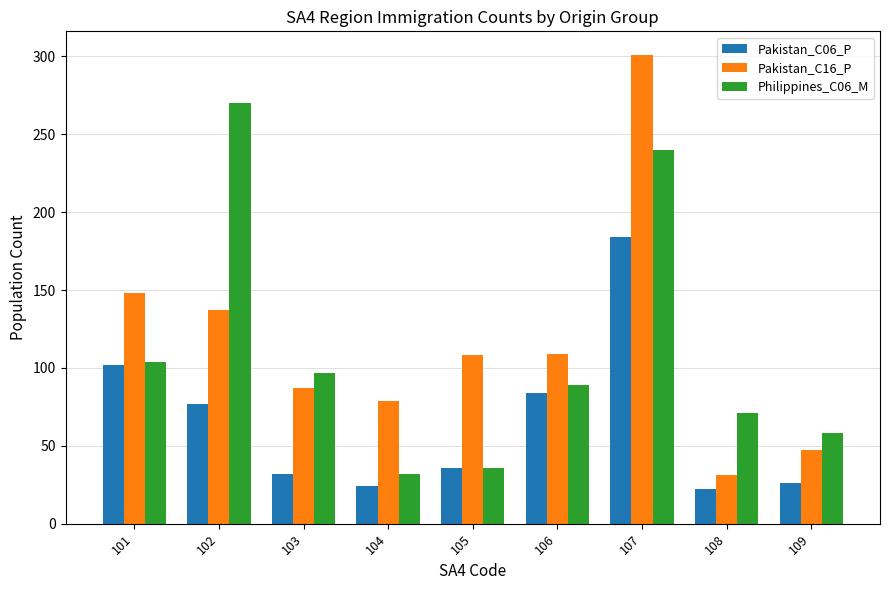

What is the minimum value for Pakistan_C06_P?

22